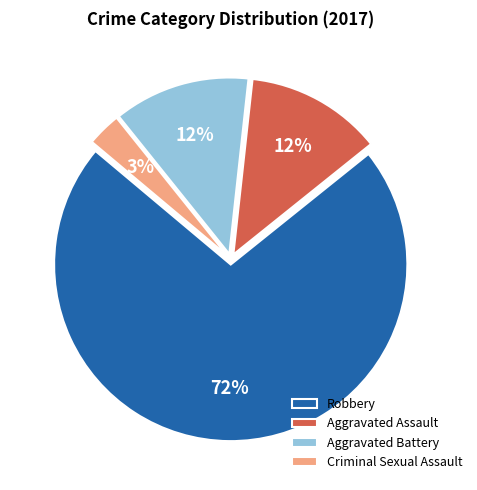

What is the smallest slice in the pie chart?

Criminal Sexual Assault